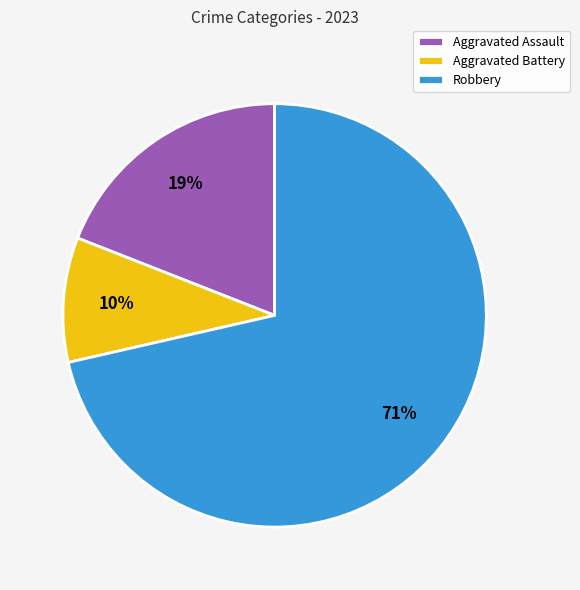

Count the number of slices in the pie.

3